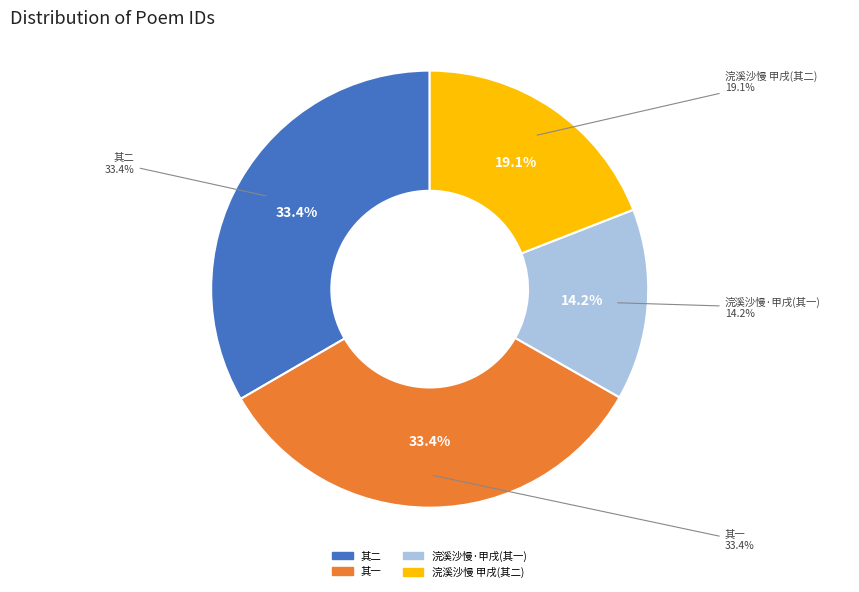

True or false: 浣溪沙慢 甲戌三月吷厂爰居霜腴偕至真如张氏园，先后作此调。余与榆生复赓和之 accounts for 7% of the total.

False